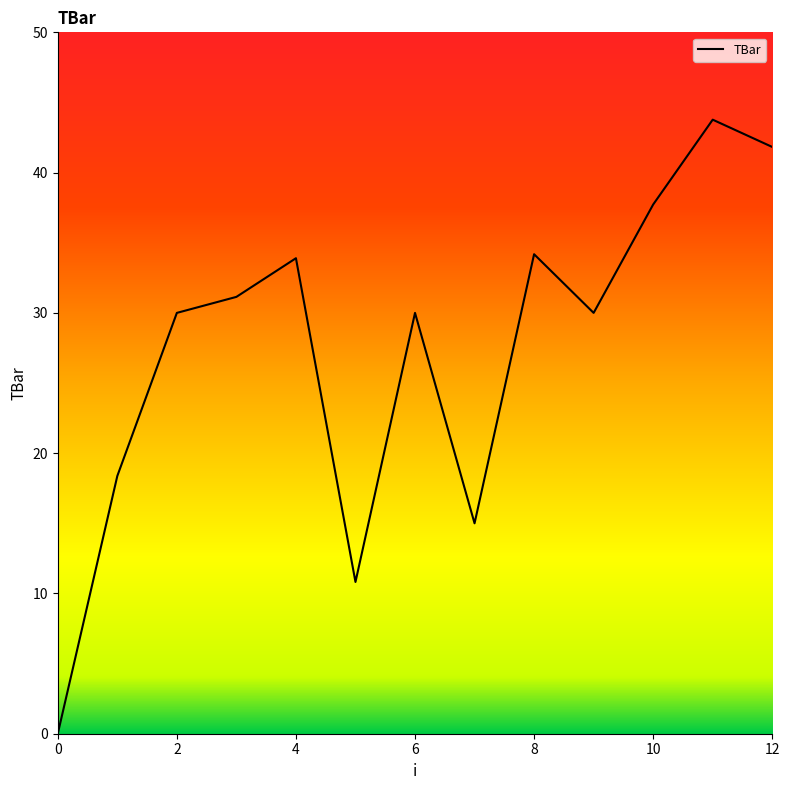

Does the chart display data point markers on the line(s)?

No